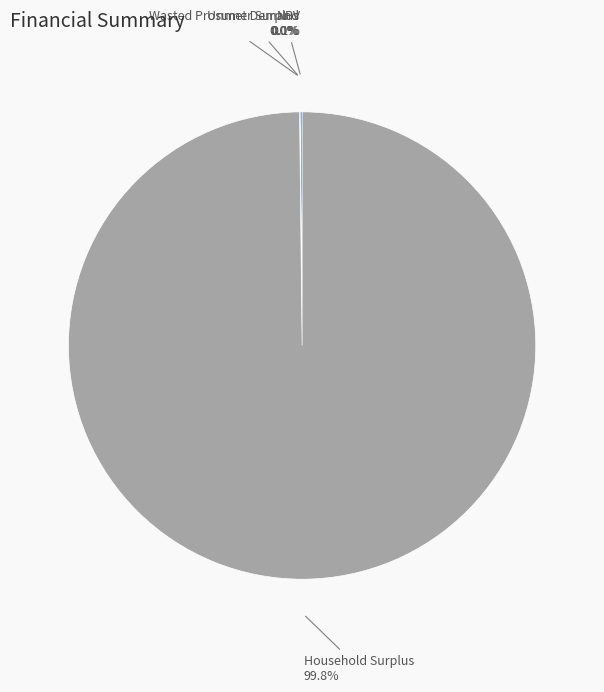

Does any single category account for the majority?

Yes